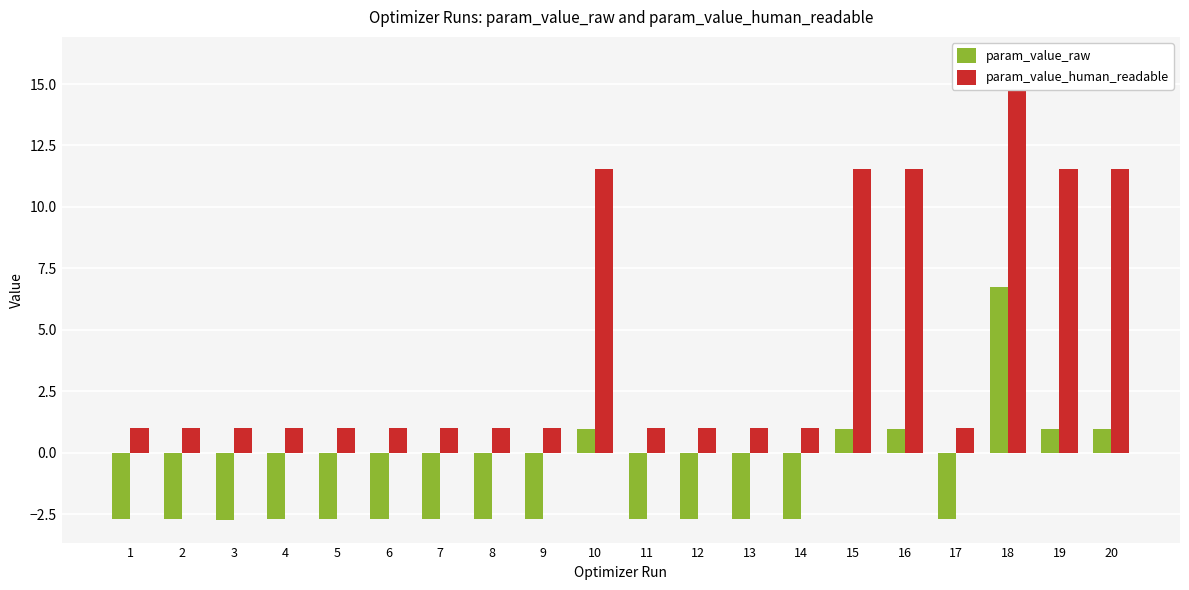

What is the total value across all series at 12?

-1.7